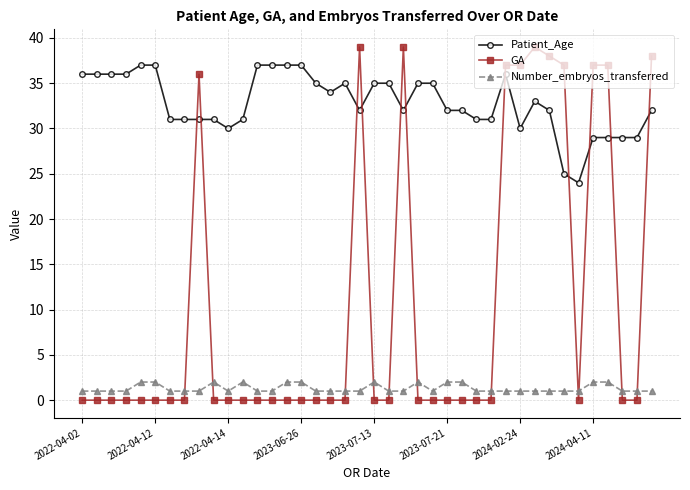

Which series has the widest spread of values?

GA